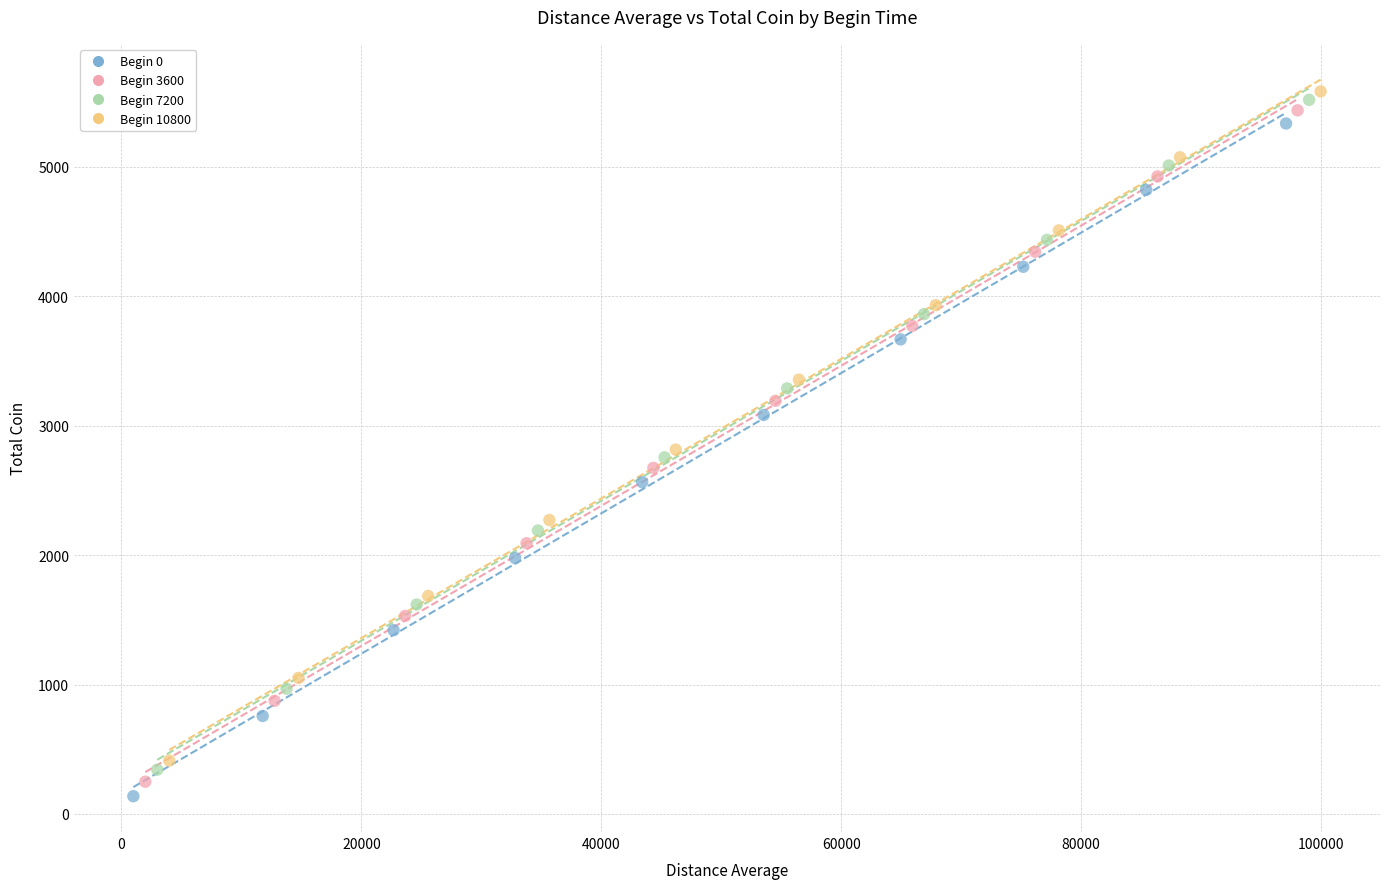

Which series contains the lowest Y value?

Begin 0